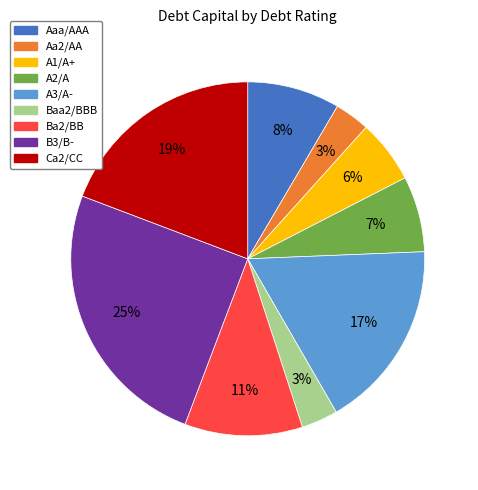

What is the ratio of the value at A2/A to the value at A1/A+?

1.2